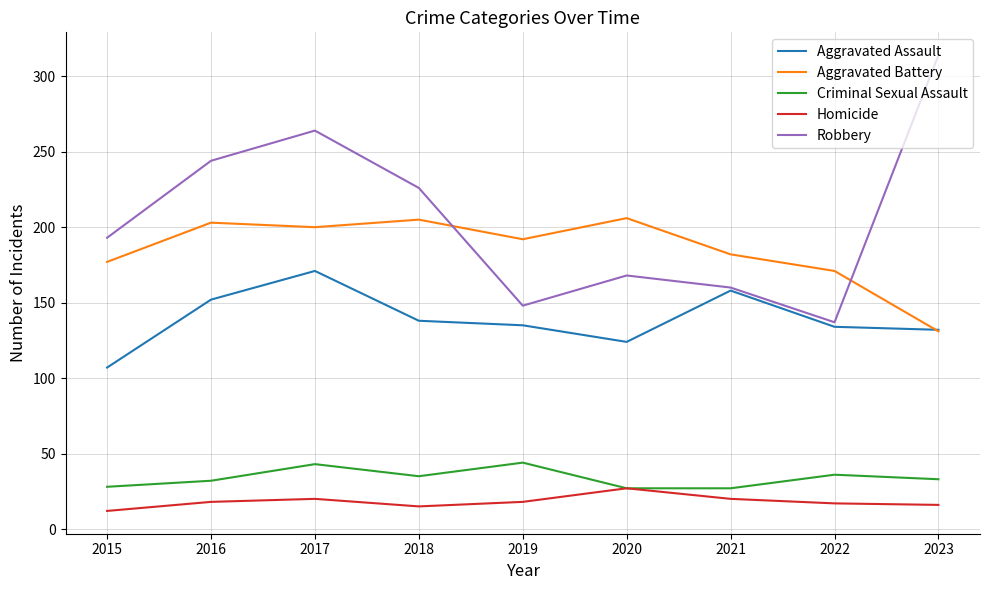

True or false: Homicide and Robbery cross at least once.

False